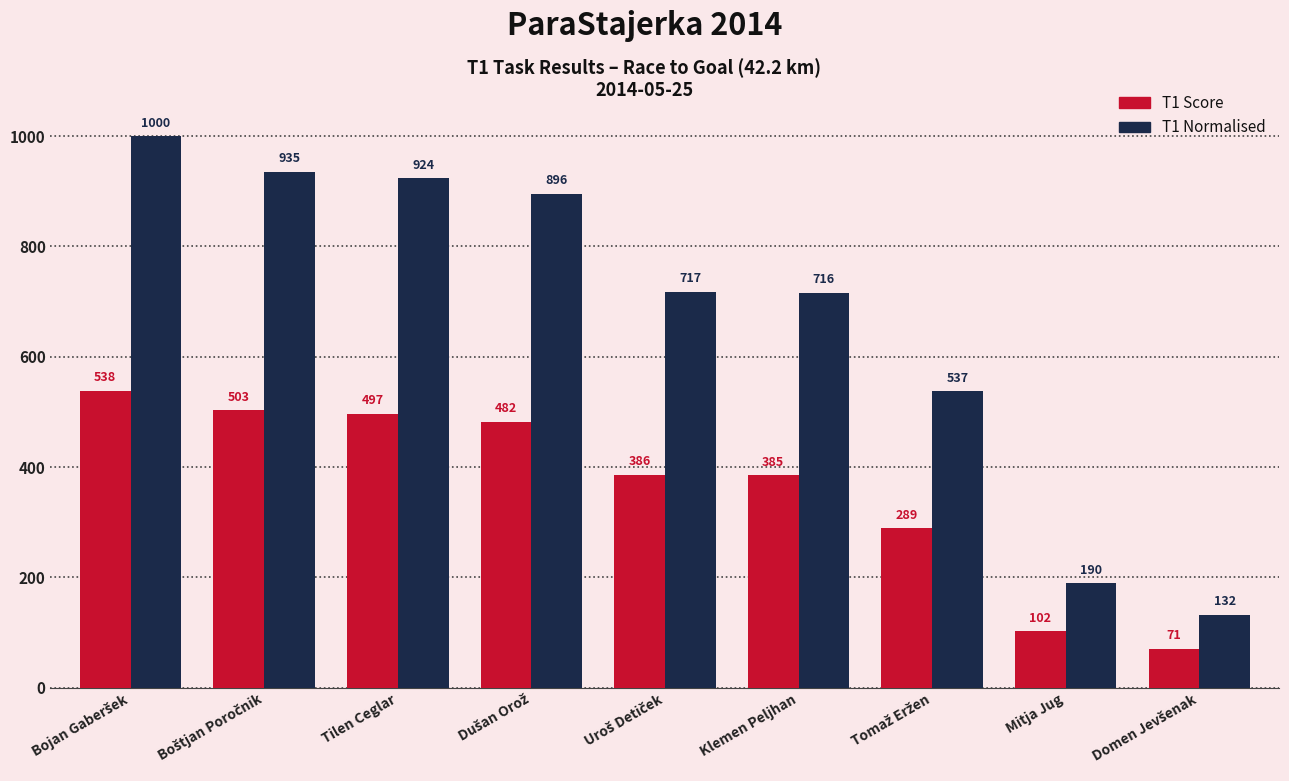

What is the total value across all series at Klemen Peljhan?

1100.6